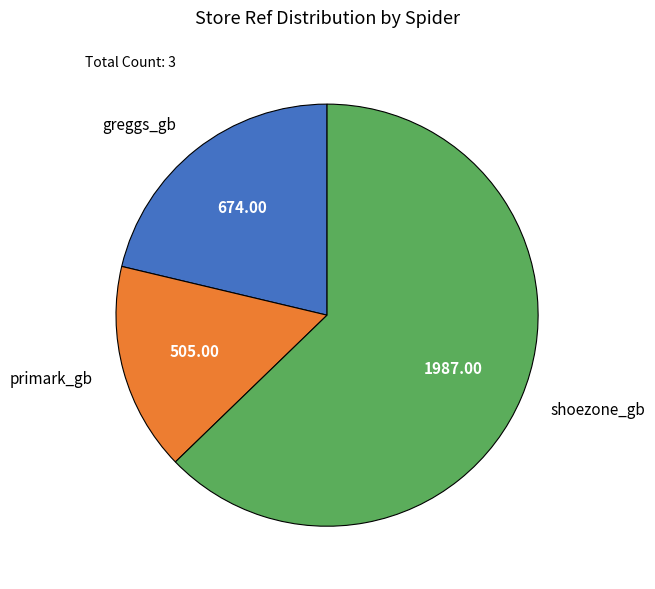

What is the majority slice?

shoezone_gb